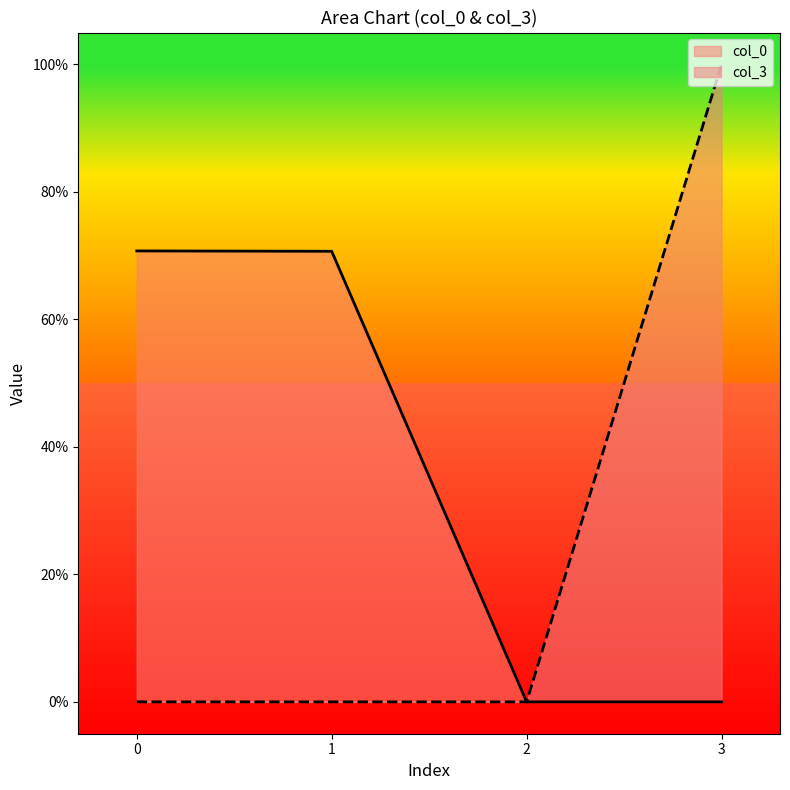

True or false: col_3 and col_0 cross at least once.

False